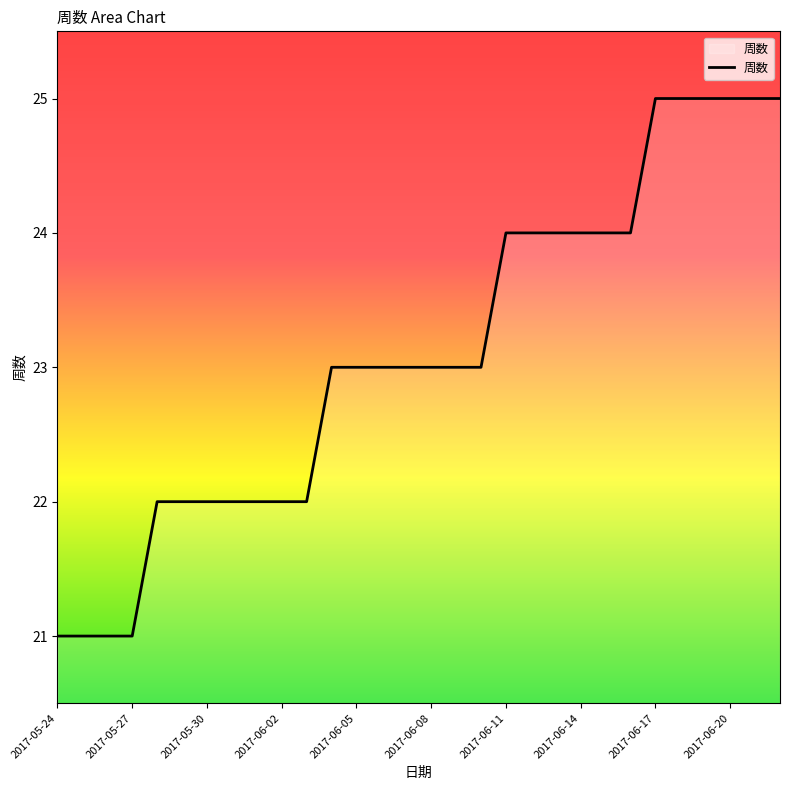

What is the difference between the maximum and minimum values?

4